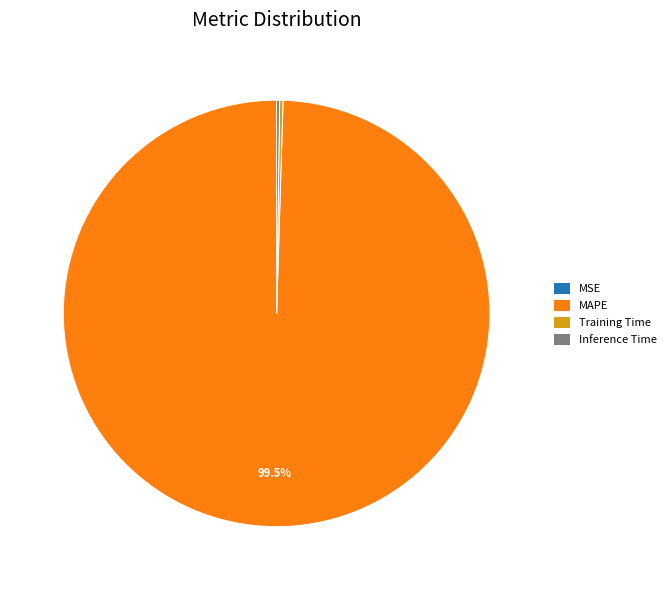

Which category has the biggest portion of the pie?

MAPE